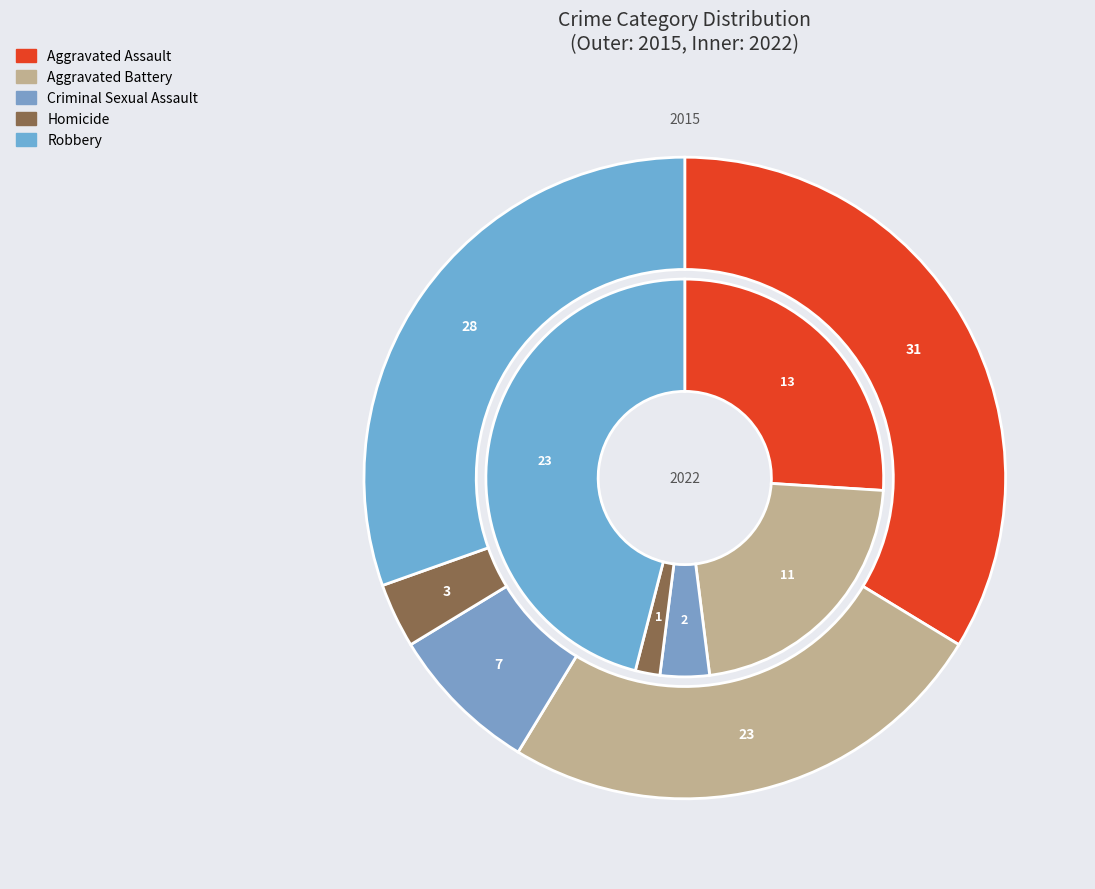

What is the smallest slice in the pie chart?

Homicide